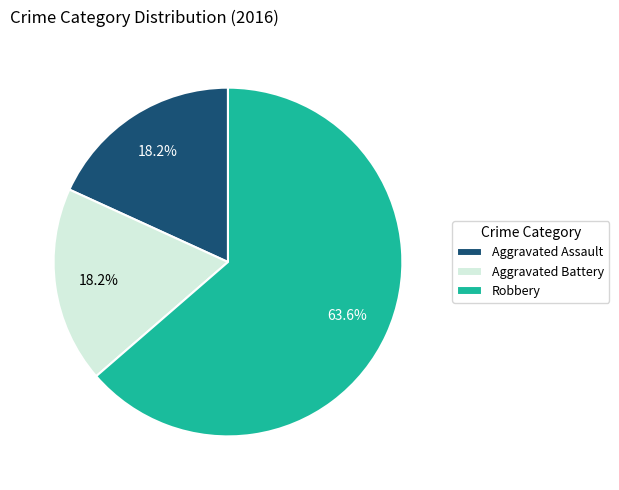

Count the number of slices in the pie.

3